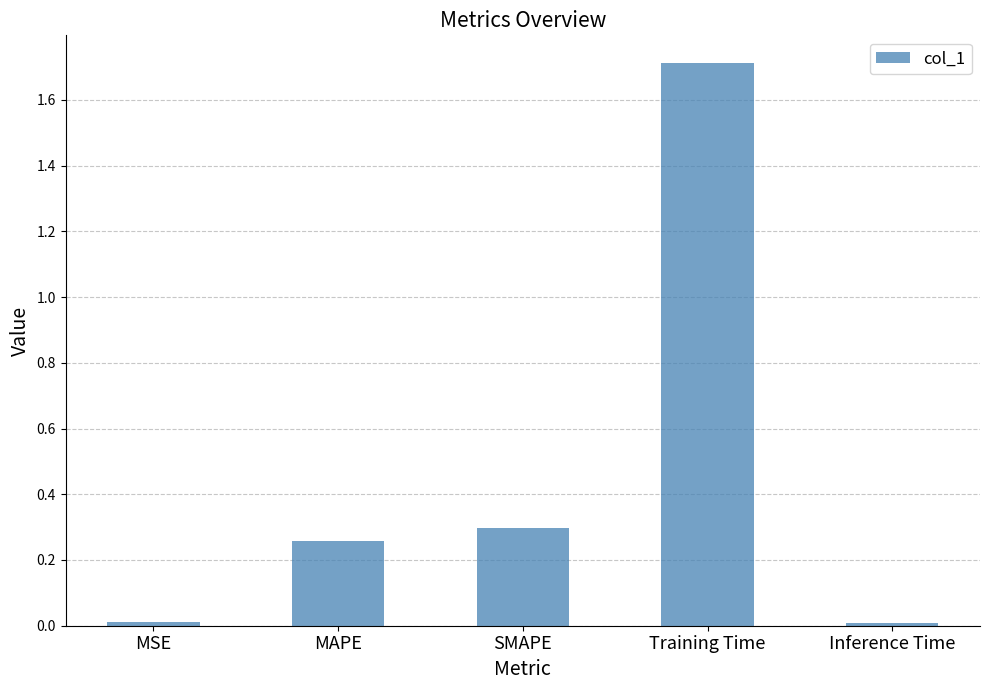

What position from the left is MAPE?

2